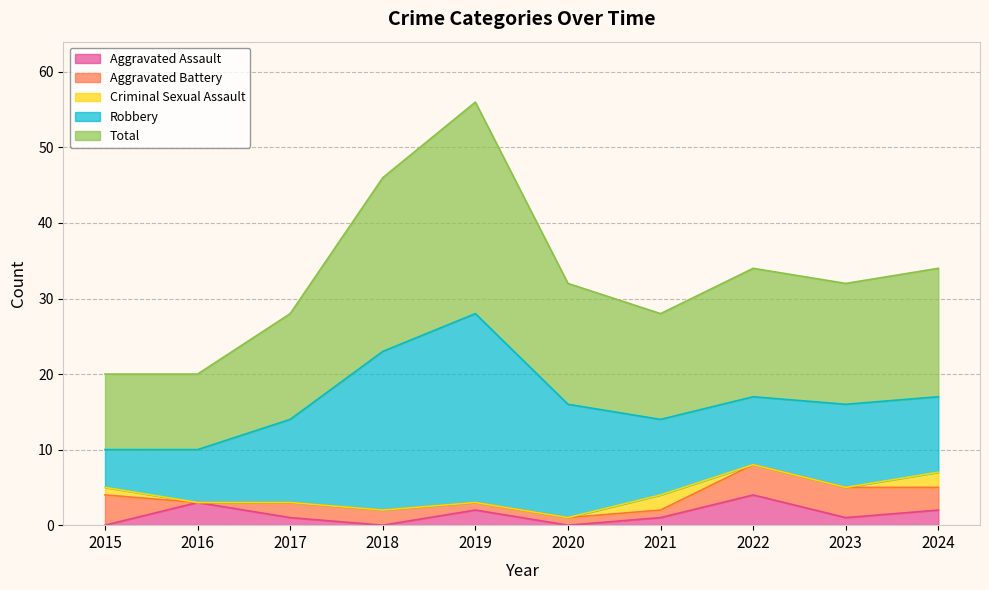

How many values in the Aggravated Battery series are below 2?

4